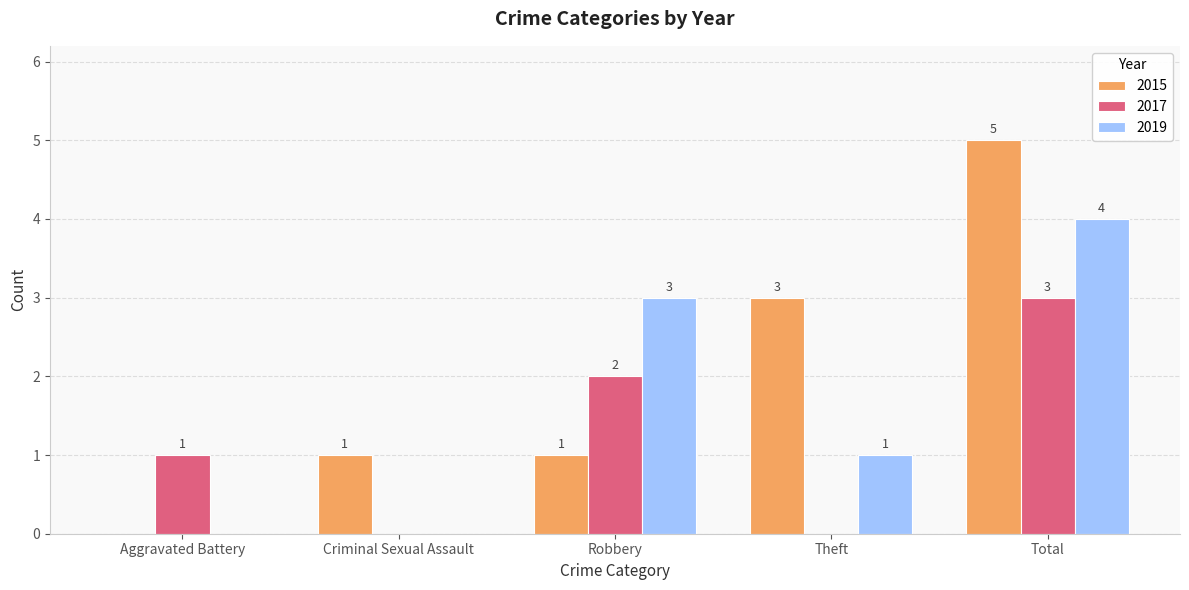

Is it true that 2017 equals 0 at Theft?

True